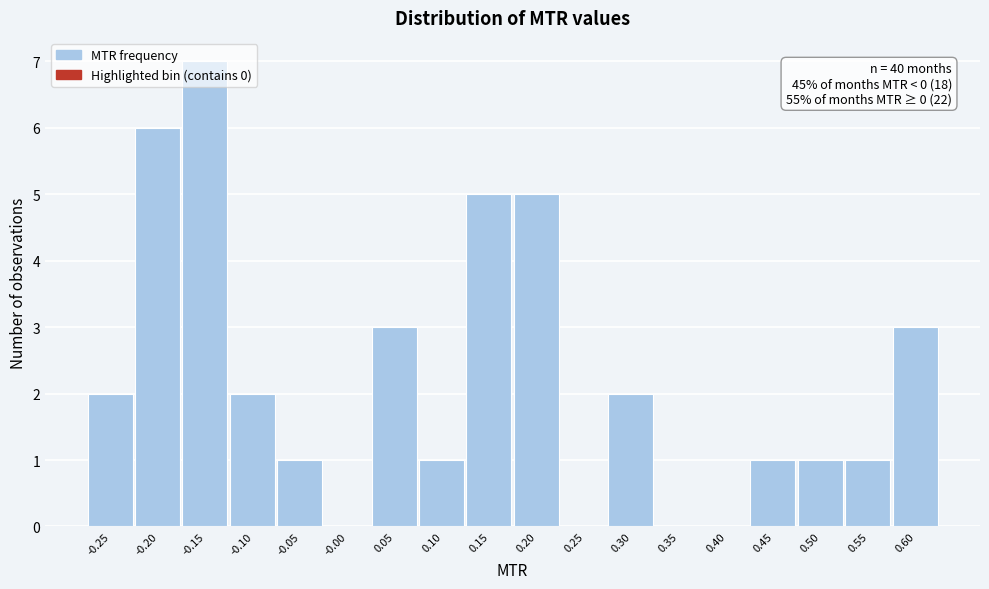

What is the maximum value shown in the chart?

7